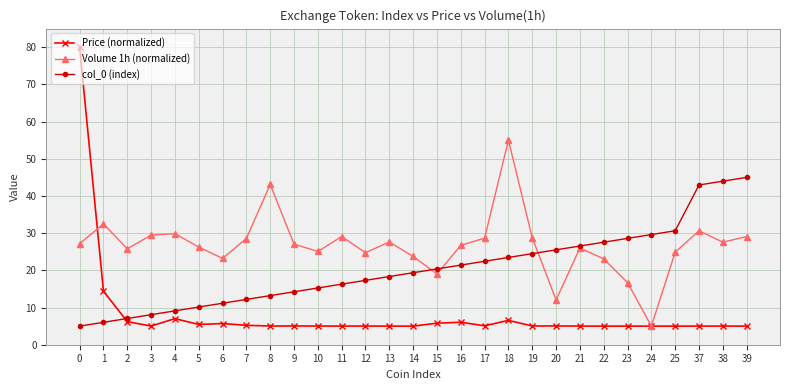

Rank the series by their maximum value, from highest to lowest.

Price (normalized), Volume 1h (normalized), col_0 (index)